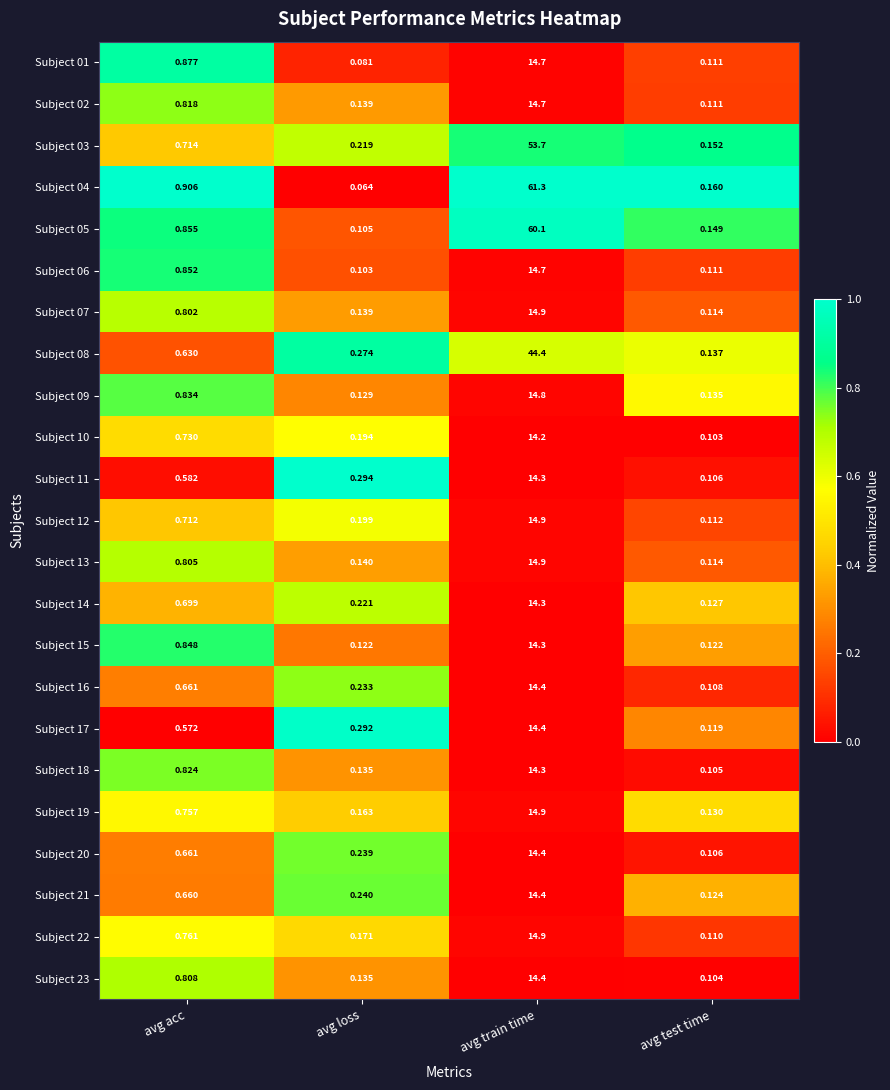

Is the value of Subject 16 at avg loss greater than the value of Subject 20 at avg acc?

No